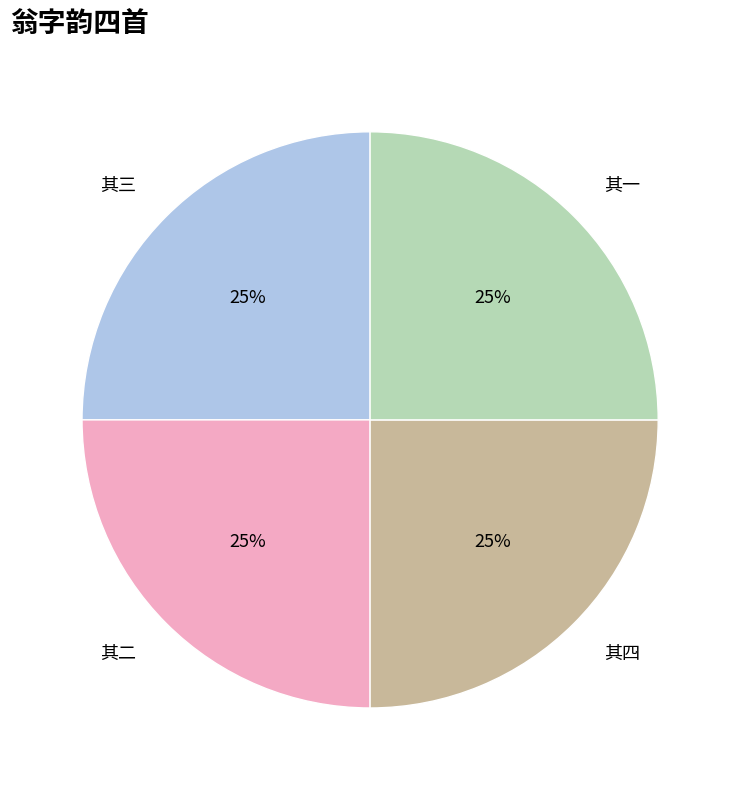

Is 其三 the majority of the pie?

No